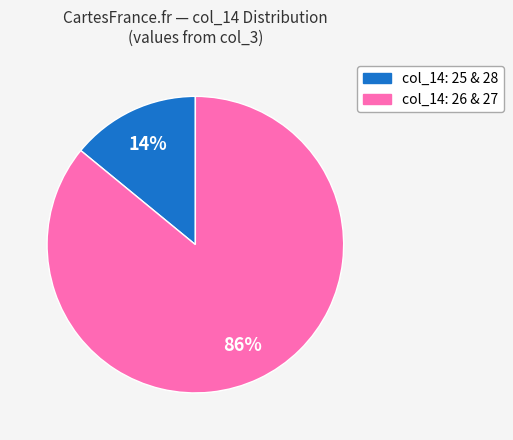

To the nearest percent, what is the average slice percentage?

50%